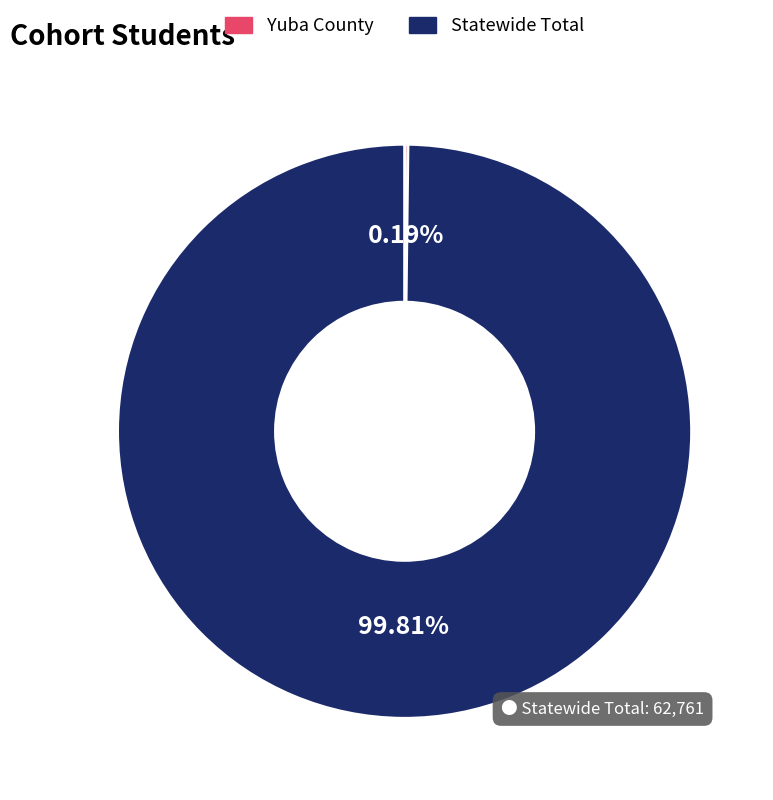

Which category accounts for the majority?

Statewide Total